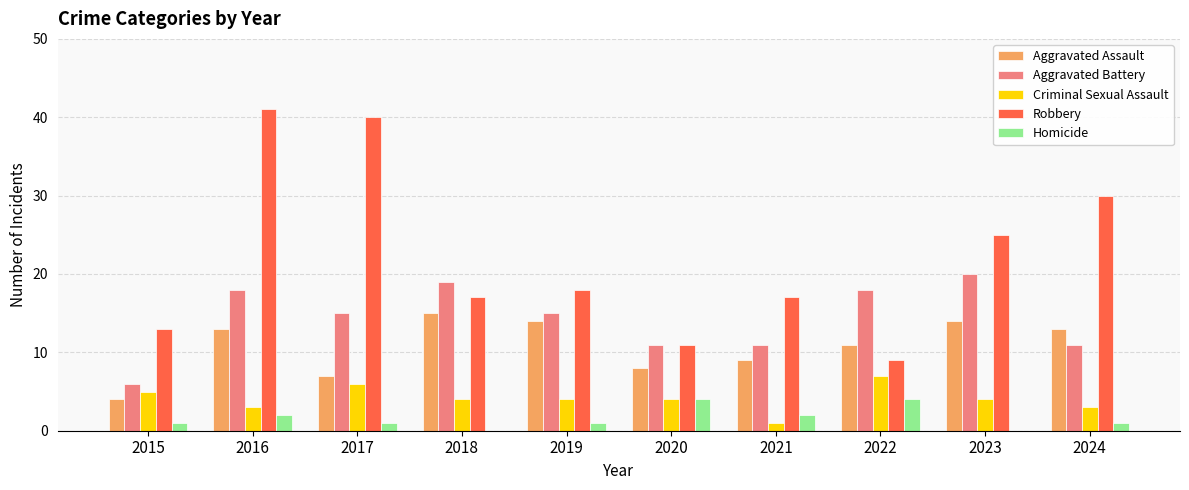

What are all the series names shown in the legend?

Aggravated Assault, Aggravated Battery, Criminal Sexual Assault, Robbery, Homicide